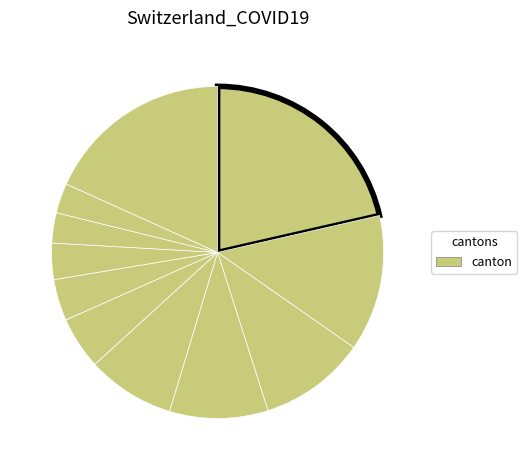

How many slices are in this pie chart?

11